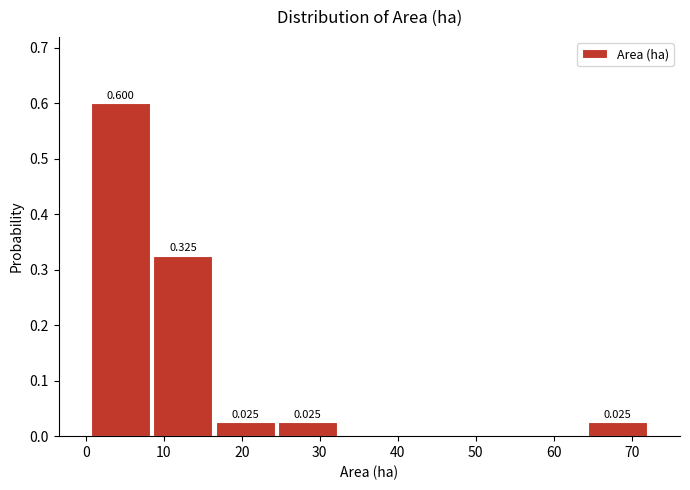

Which range on the x-axis has the tallest bar?

1 to 8